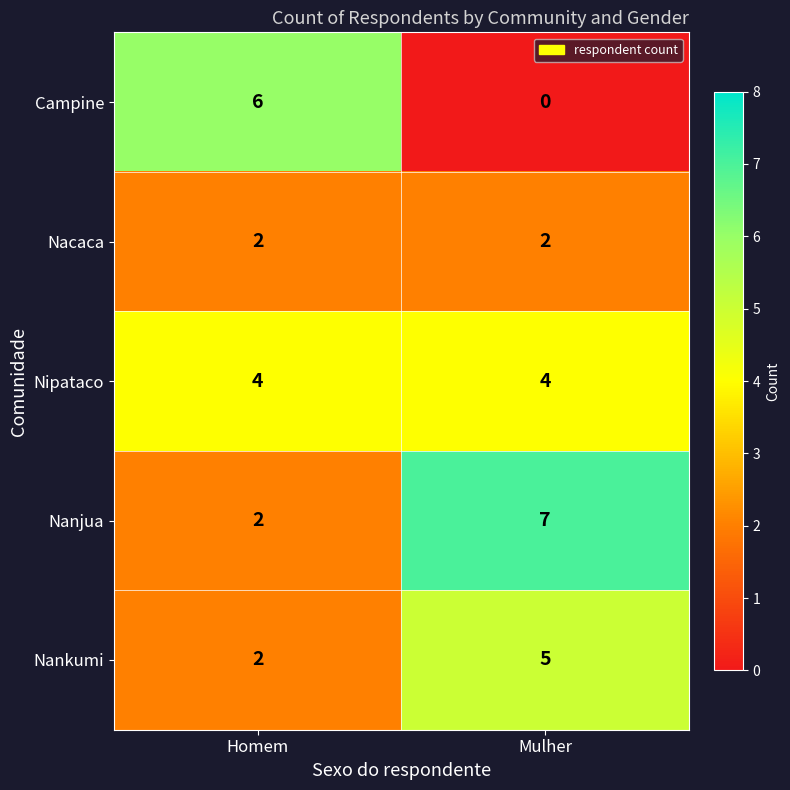

The Nipataco series shows 5 at Homem. True or false?

False